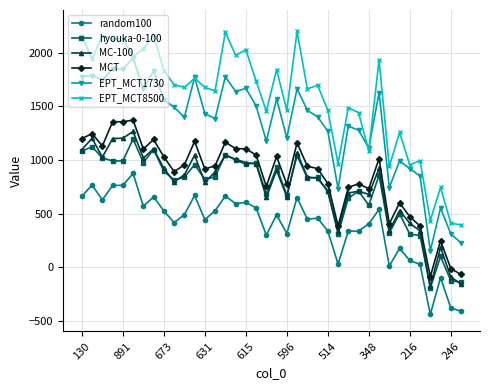

What is the value of the EPT_MCT1730 point at the 9th from the left?

1560.5